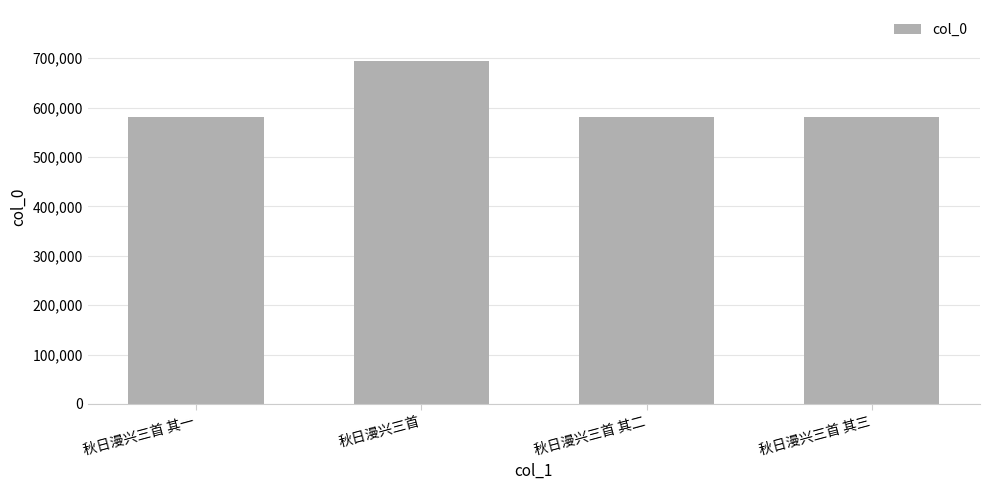

The value at 秋日漫兴三首 is 693429. True or false?

True